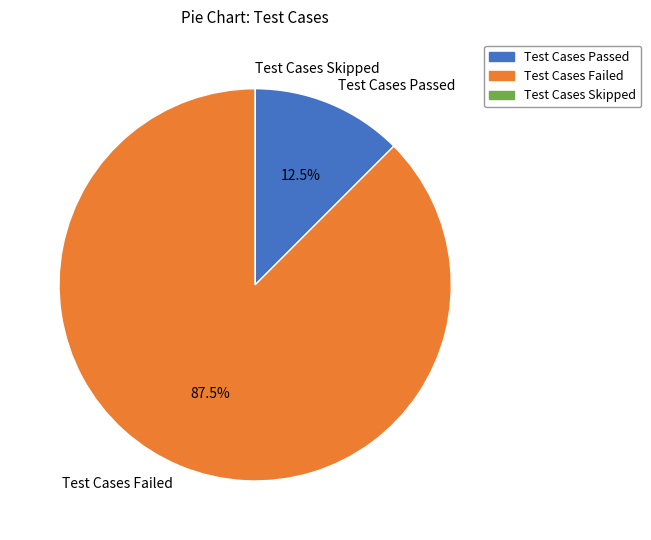

Which slice represents more than half of the pie?

Test Cases Failed